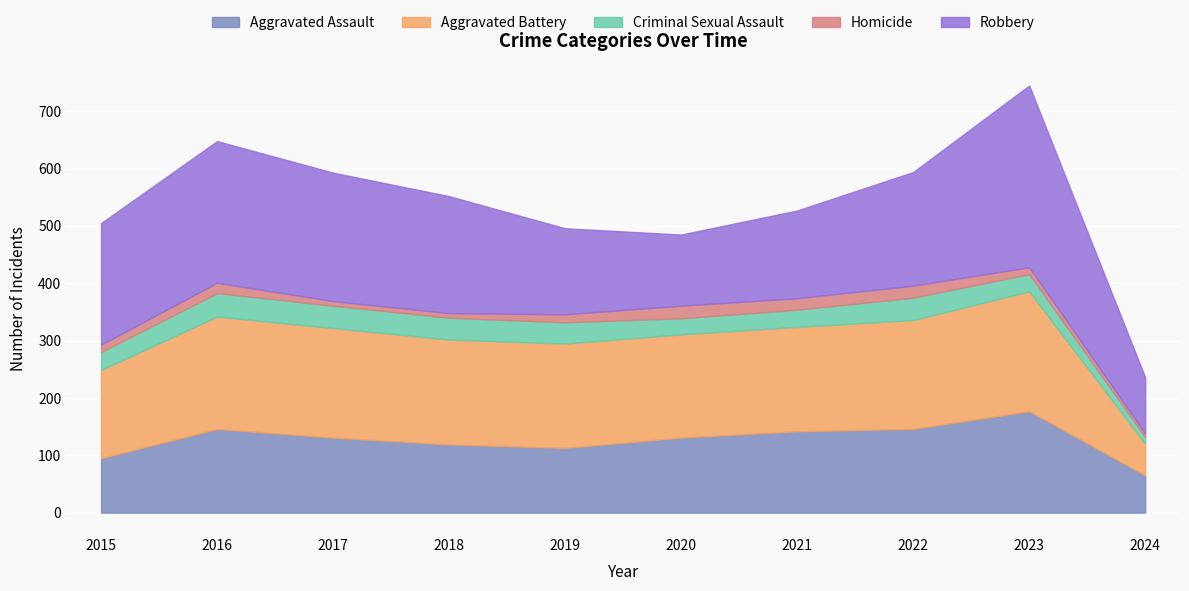

At which label is Homicide closest to 14?

2019